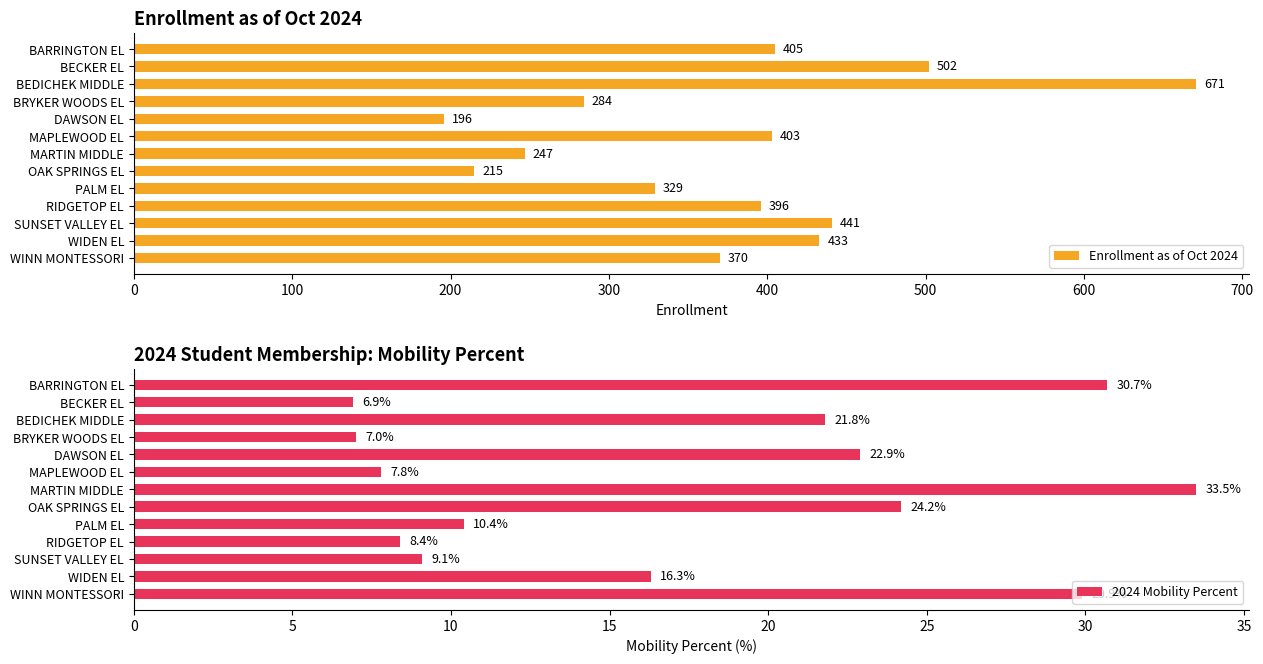

At which label does Enrollment as of Oct 2024 reach its minimum?

DAWSON EL